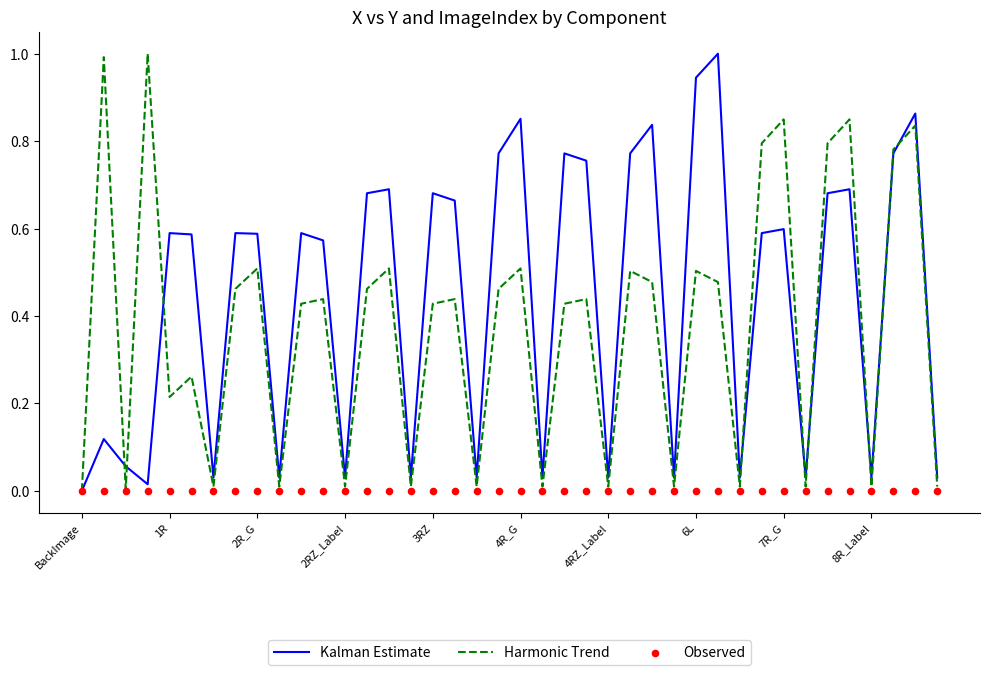

Which series contains the lowest Y value?

Kalman Estimate